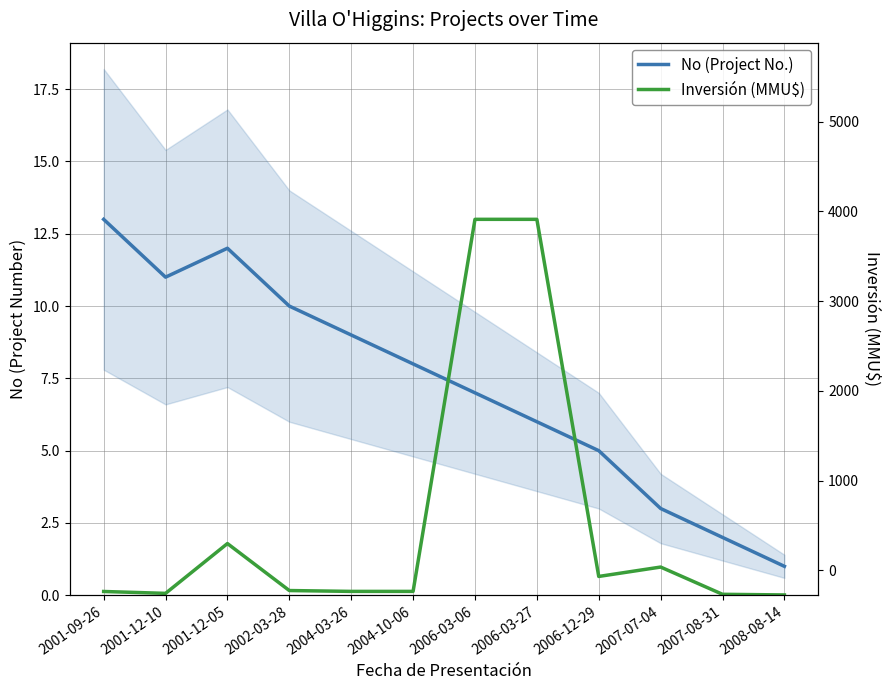

The Inversión (MMU$) series shows 0.0 at 2001-12-10. True or false?

False